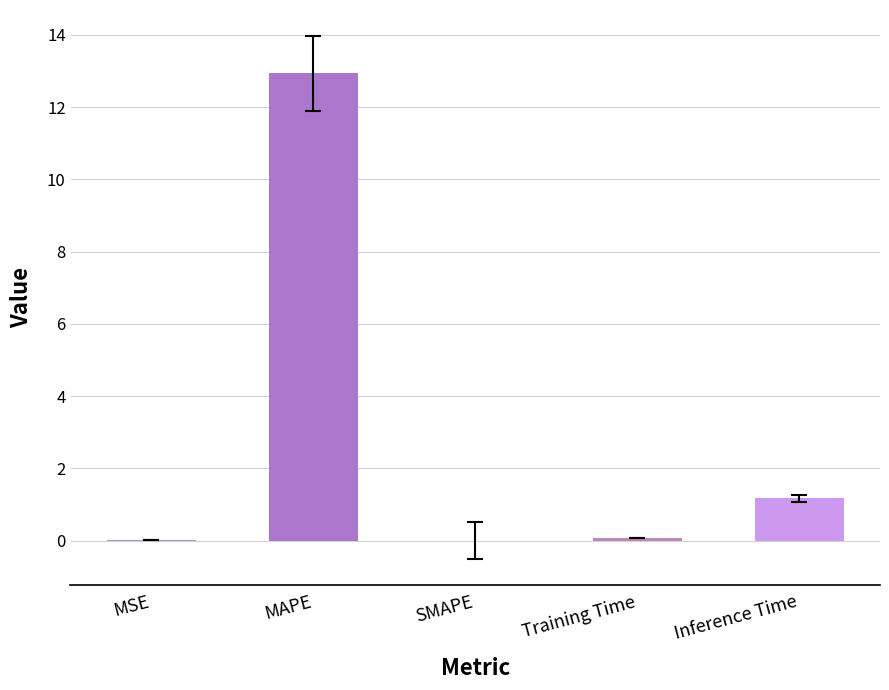

True or false: the data shows 5.9 at MAPE.

False